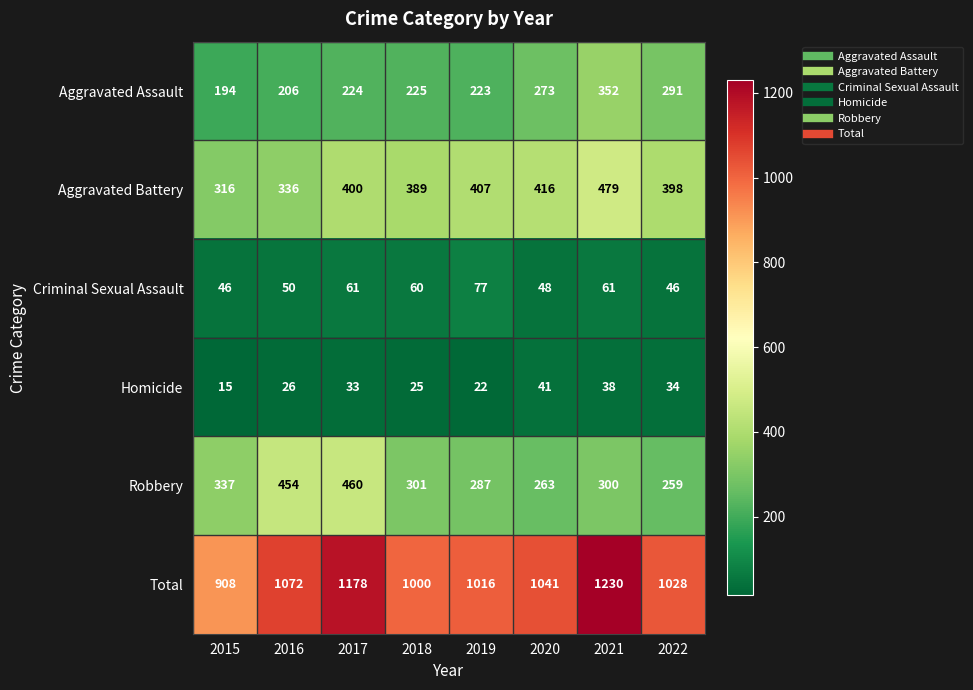

Which series changed the most between 2017 and 2018?

Total